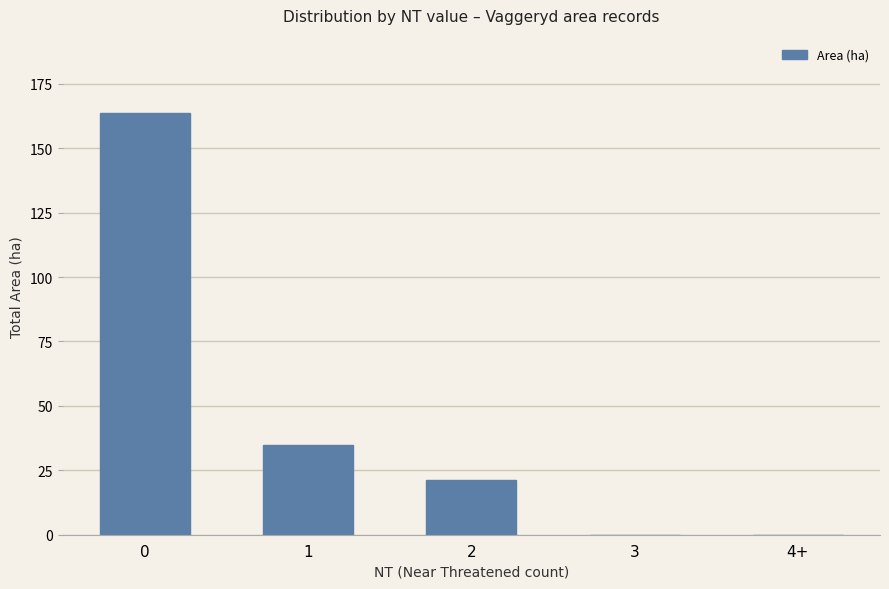

What is the sum of the values at 2 and 4+?

21.3